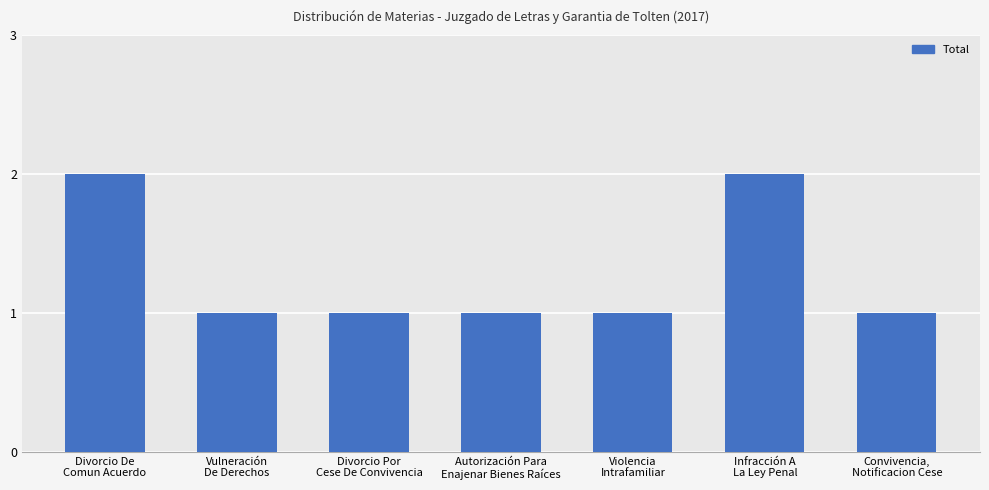

What is the value of the 5th bar from the left?

1